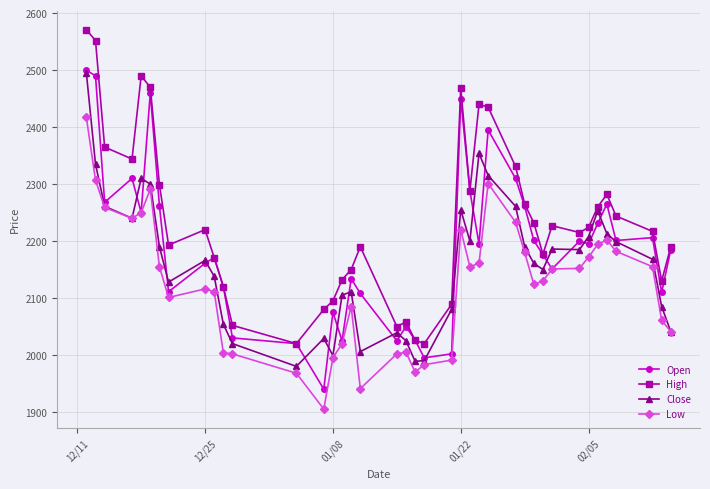

Which series has the largest total across all categories?

High